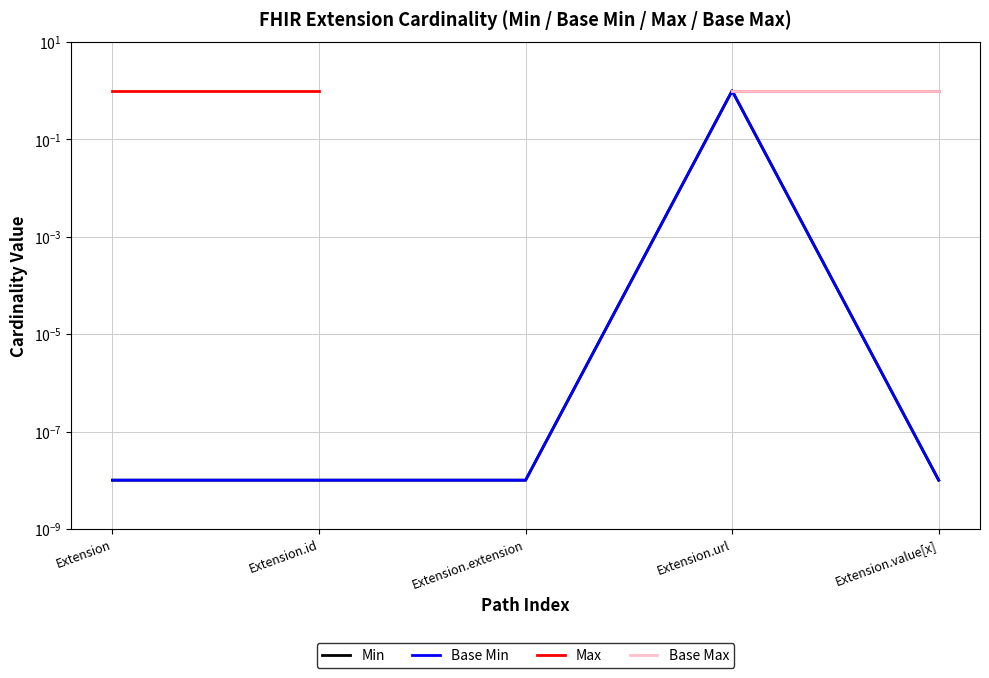

The Base Min series shows 1.0 at Extension.url. True or false?

True